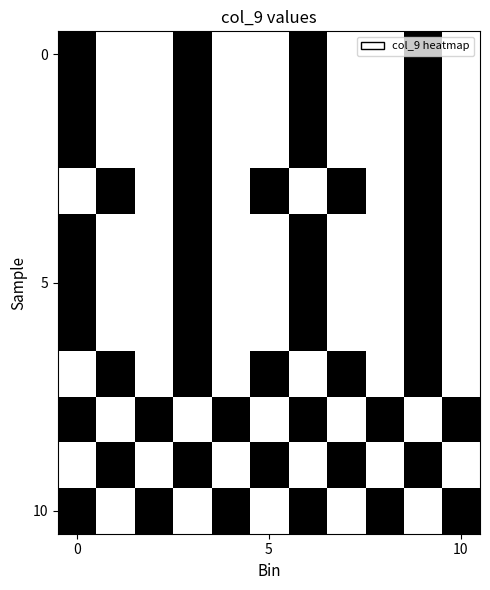

At how many categories does at least one series exceed 0?

11